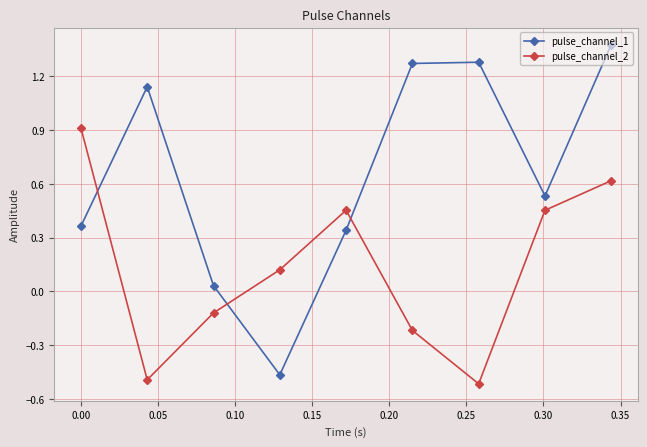

Which series has the largest total across all categories?

pulse_channel_1